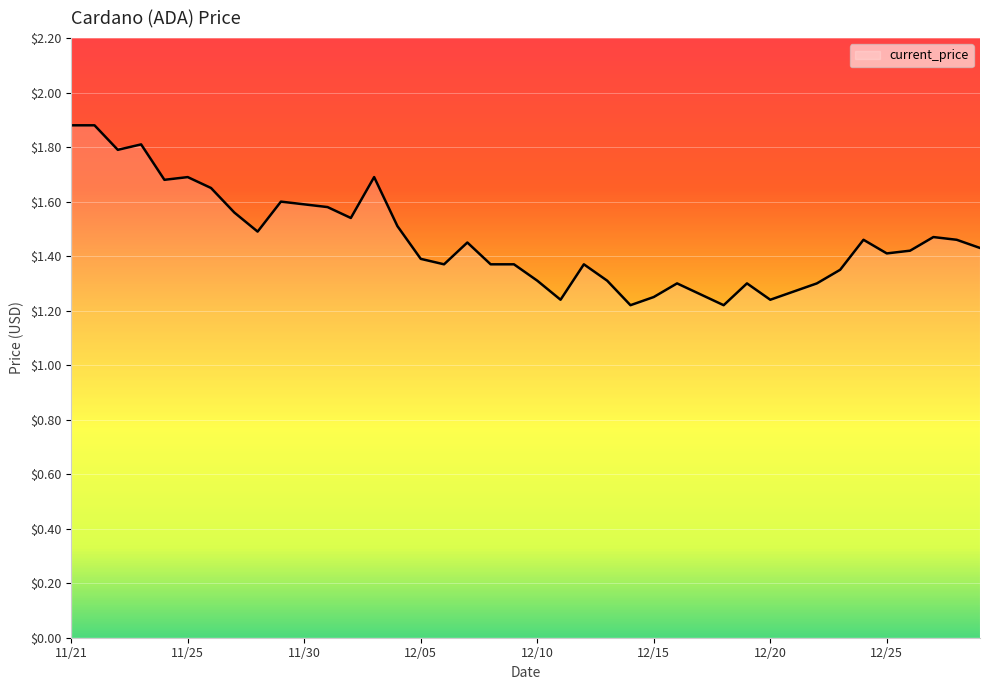

Does the chart have visible grid lines?

Yes